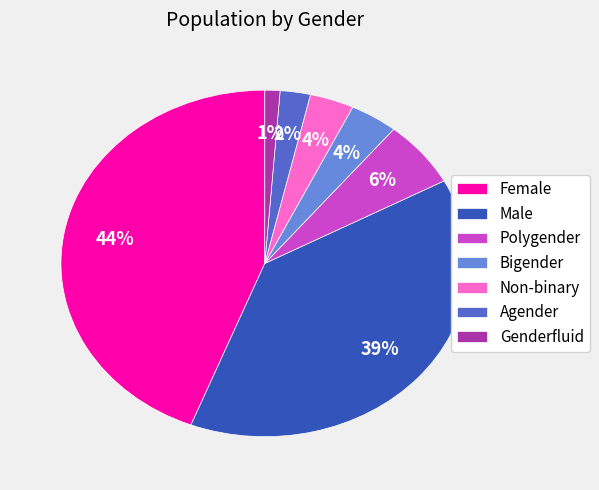

What is the smallest slice in the pie chart?

Genderfluid